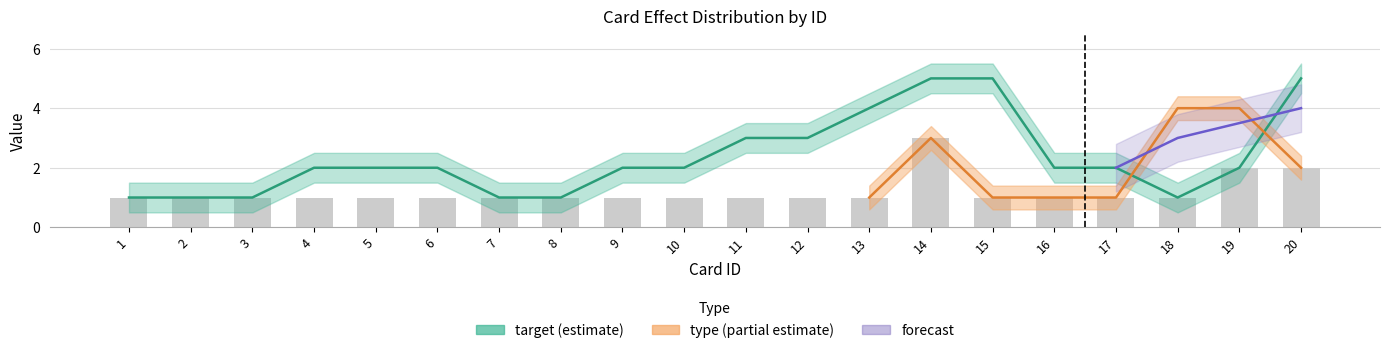

At which category does the chart reach its peak across all series?

14